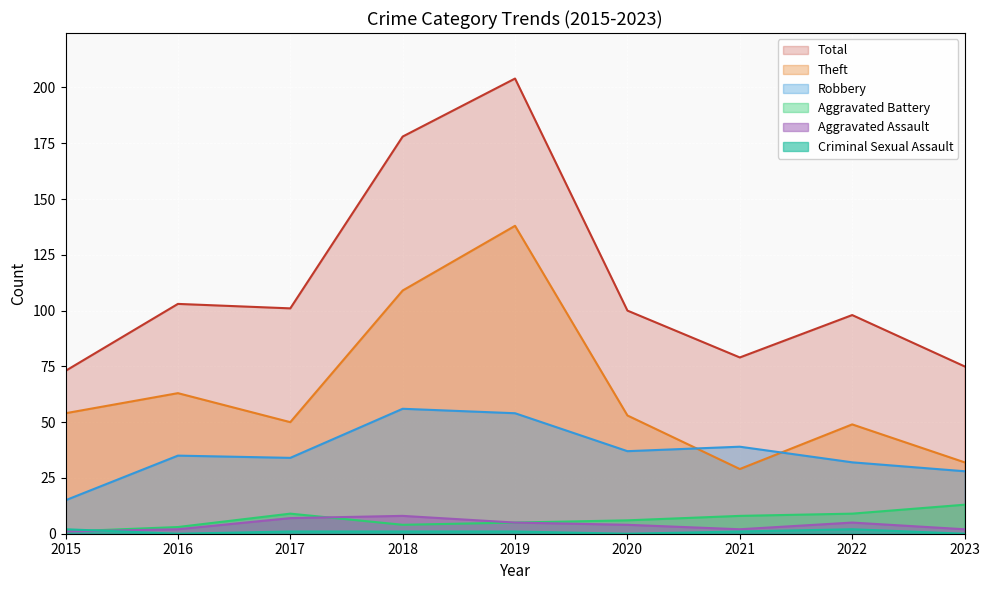

What is the difference between the highest and lowest values at 2019?

203